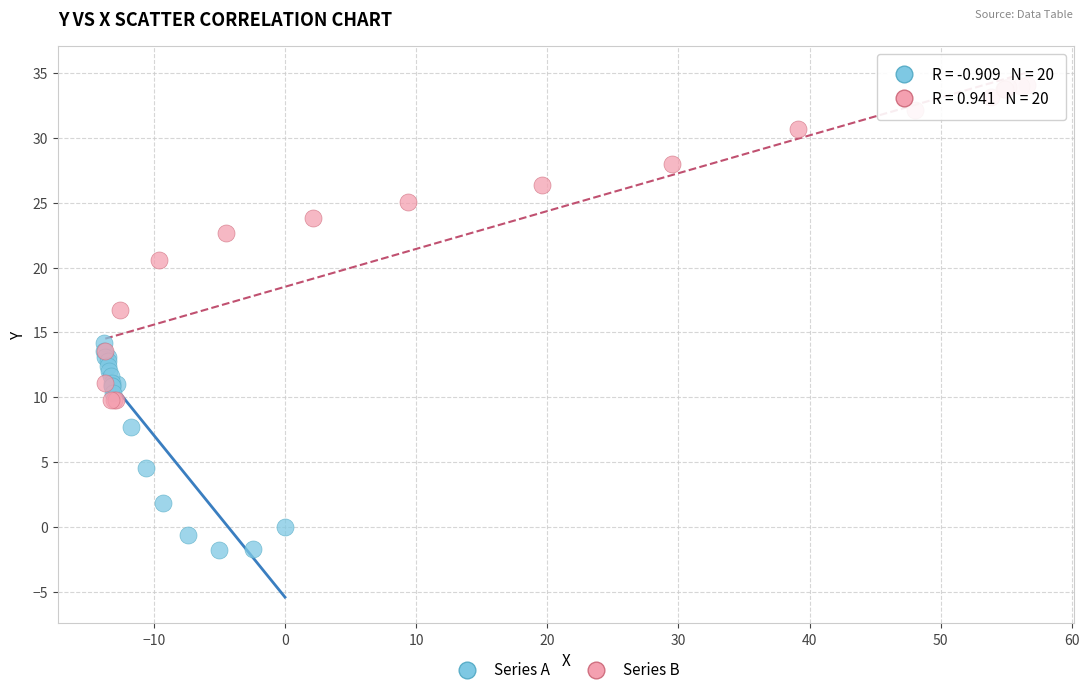

Which series contains the lowest Y value?

Series A